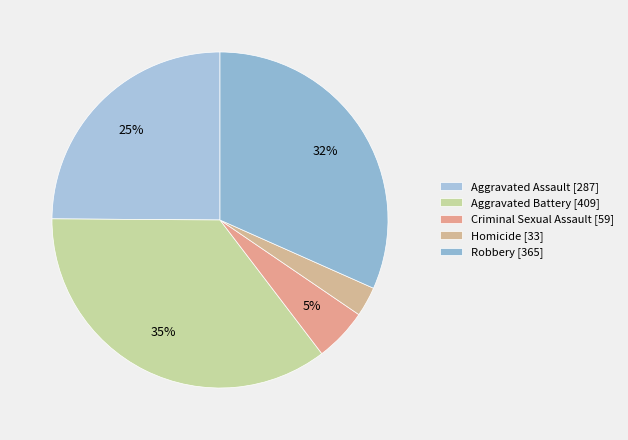

What percentage is the Robbery slice, to the nearest percent?

32%